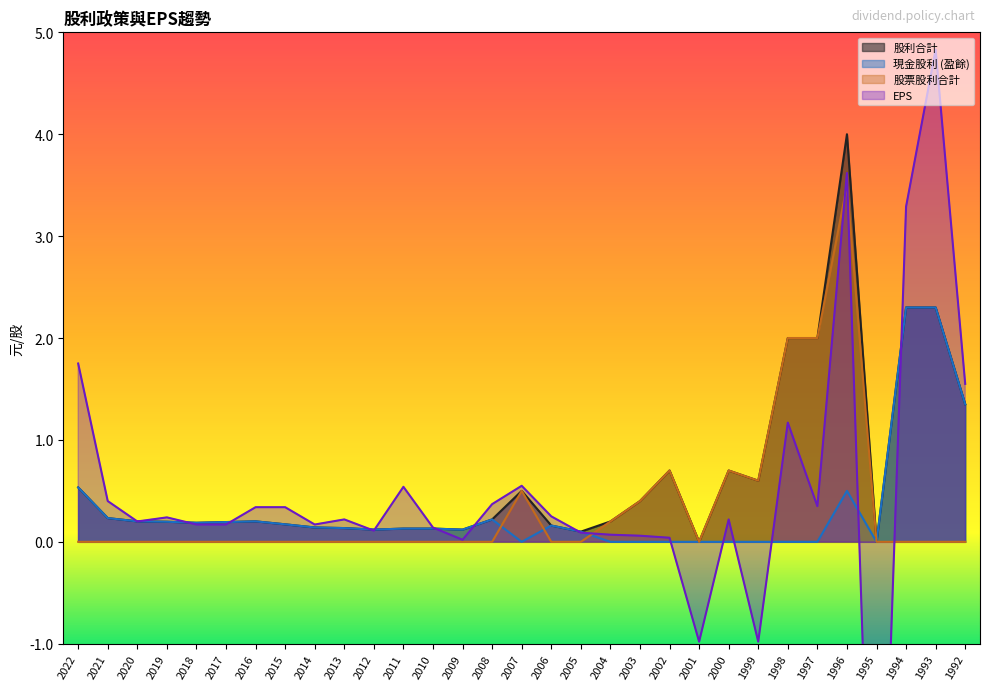

True or false: 股利合計 has a value of 3.9 at 1994.

False